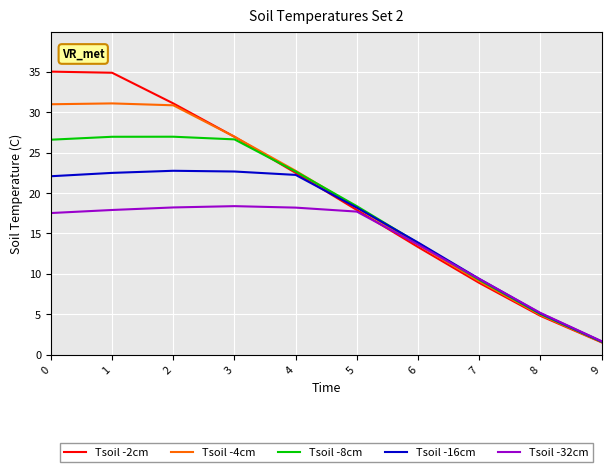

How many lines are shown in the chart?

5